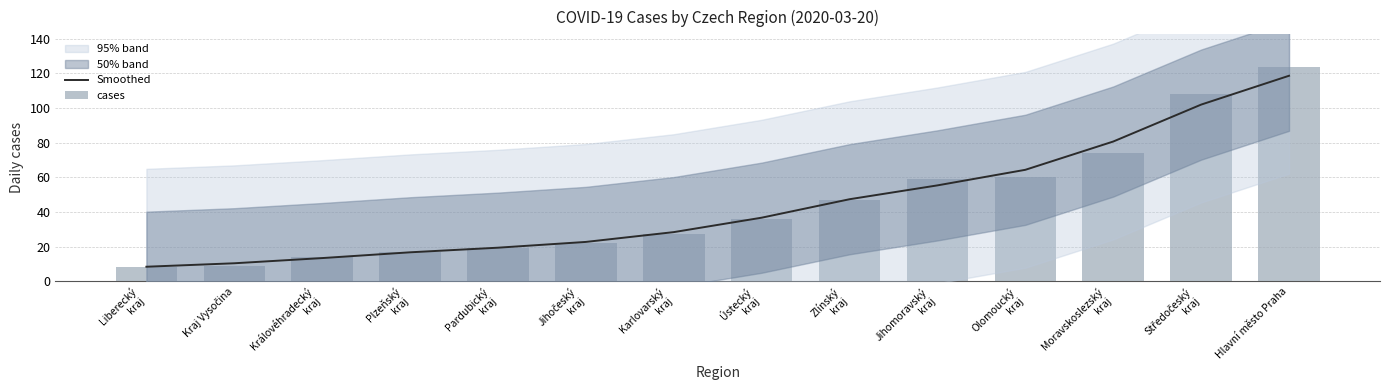

Which category has the highest value across all series?

Hlavní město Praha